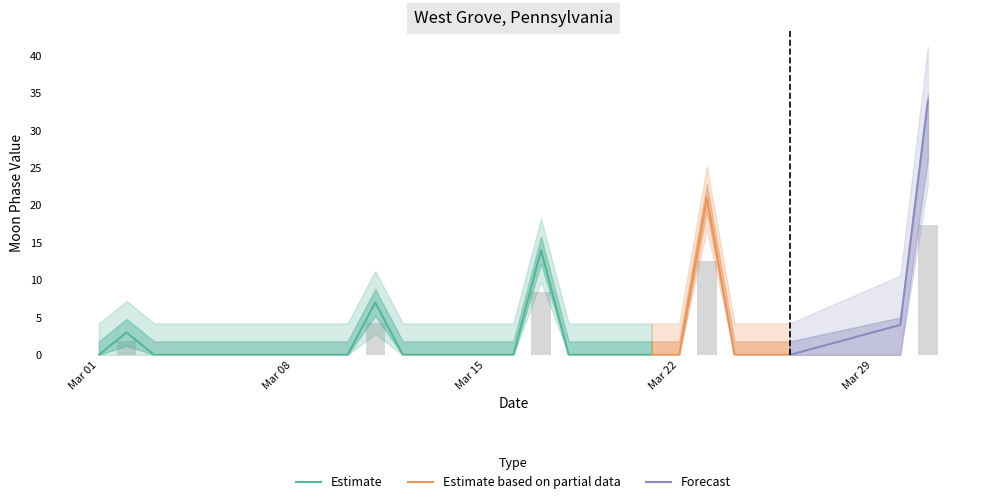

Does the chart contain stacked bars?

No